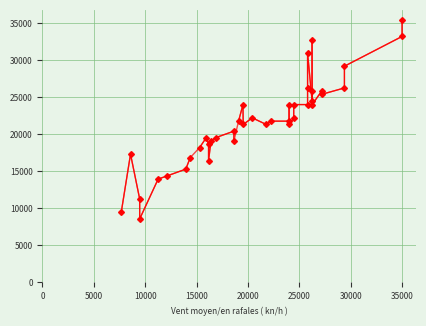

True or false: the data has more than 2 interior local peaks.

True